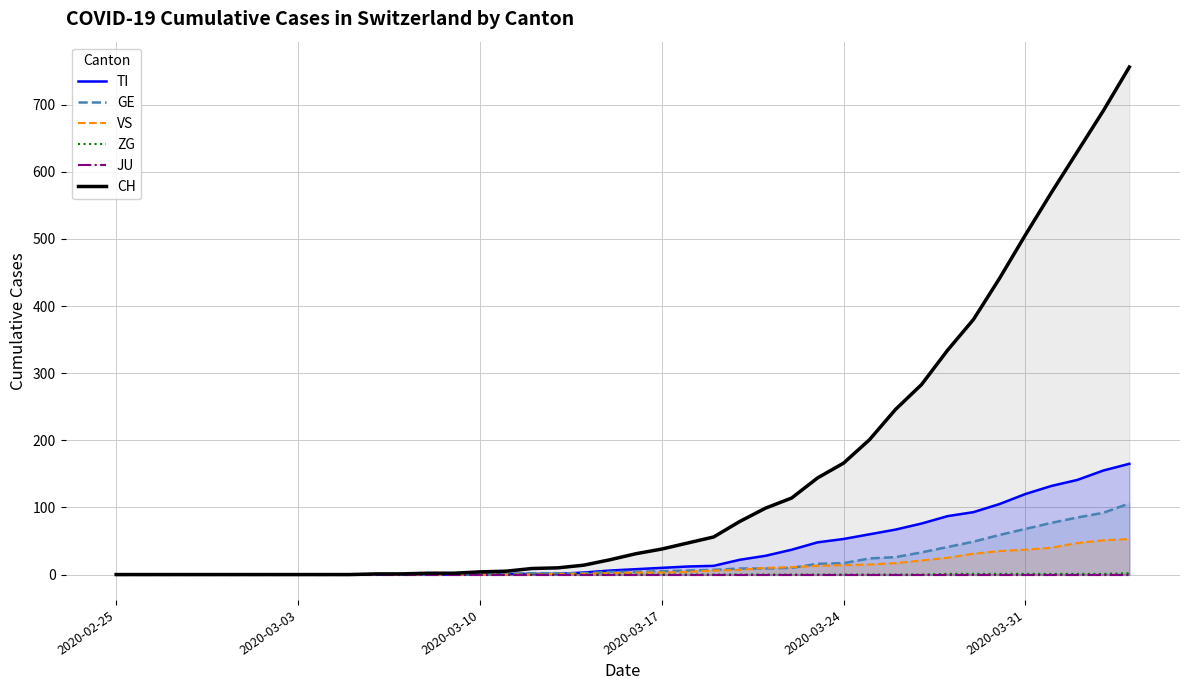

Which category has the lowest value in the TI series?

2020-02-25